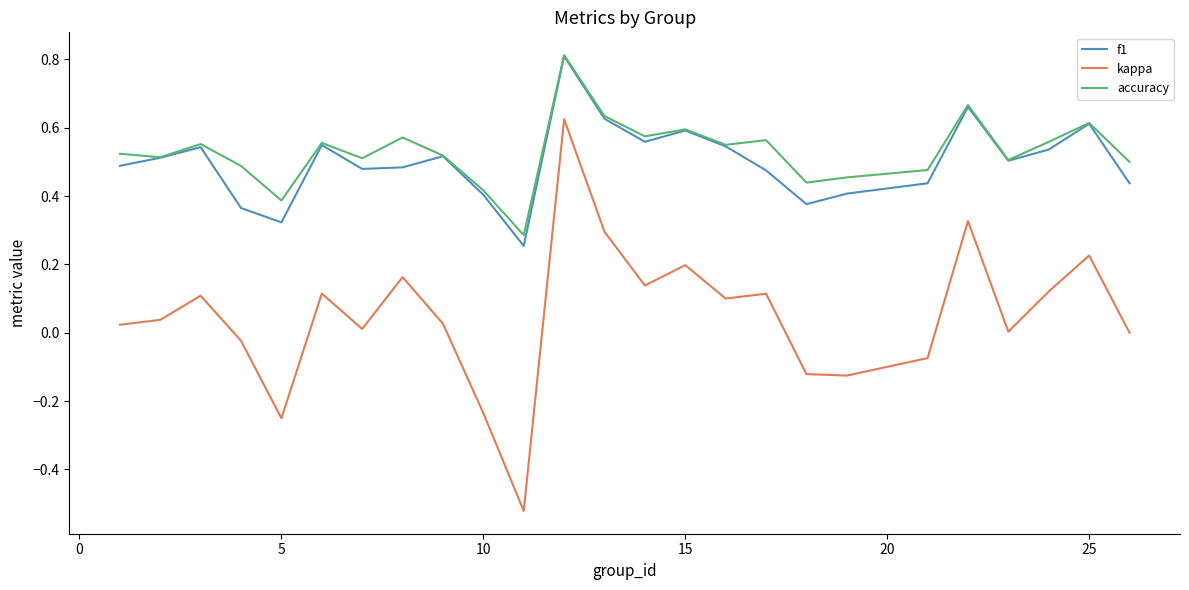

True or false: kappa has more than 2 points higher than both neighbors.

True